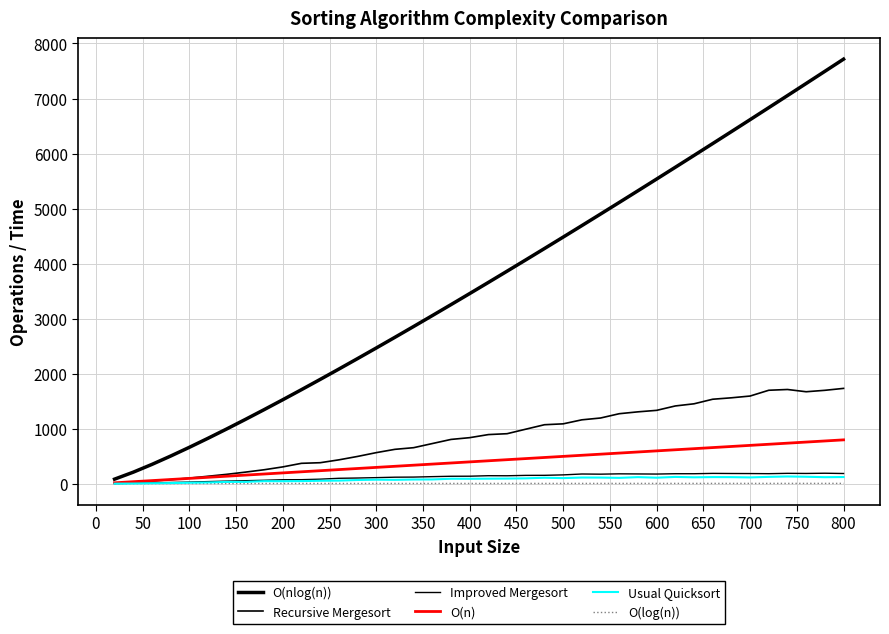

Which series has the widest spread of values?

O(nlog(n))